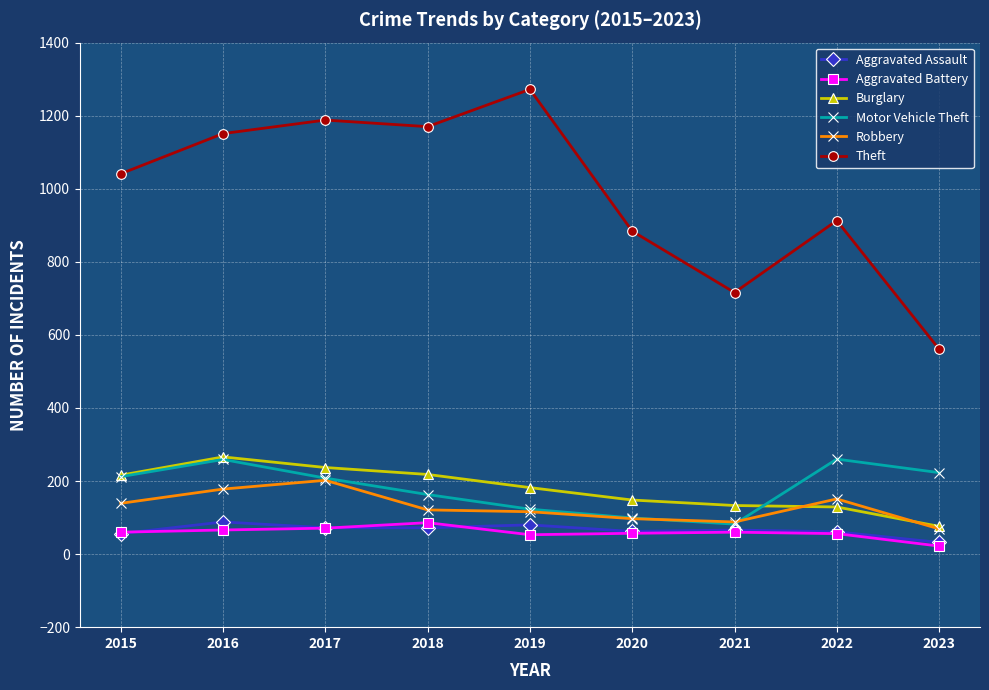

How many lines are shown in the chart?

6